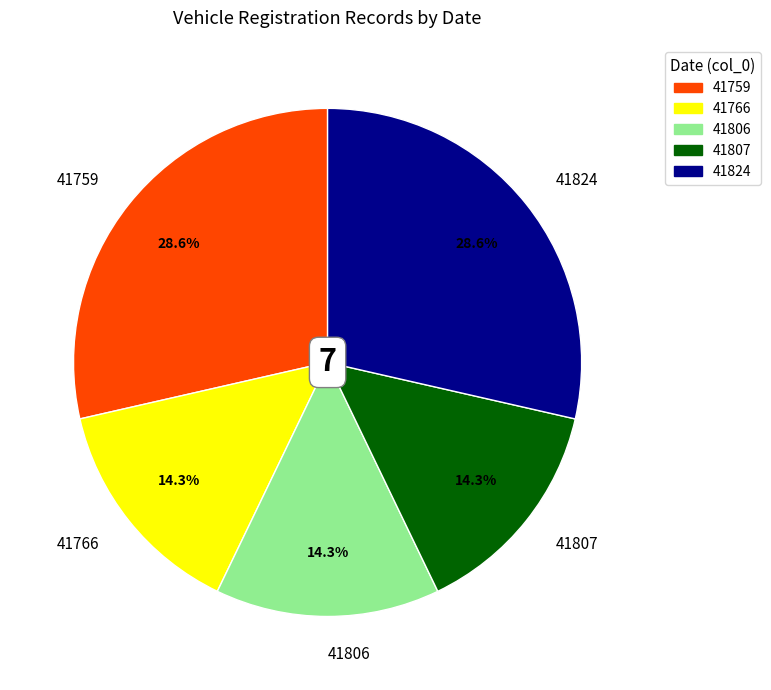

Does any single category account for the majority?

No